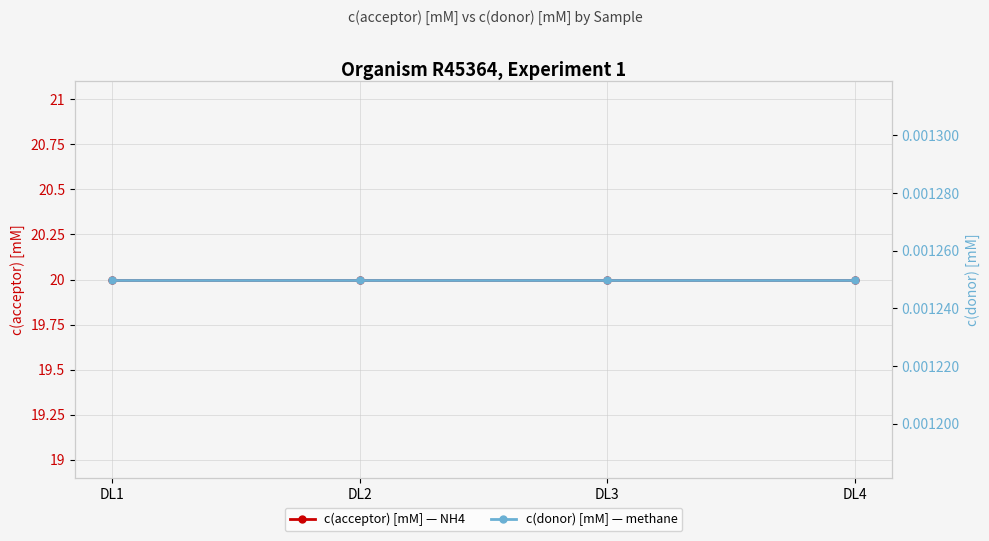

Is the value of c(acceptor) [mM] — NH4 at DL2 greater than the value of c(donor) [mM] — methane at DL2?

Yes